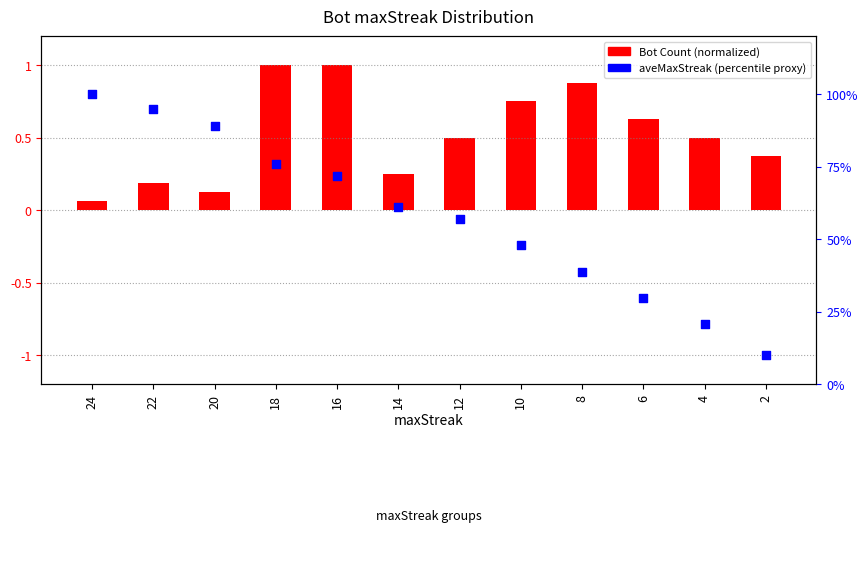

What is the total value across all series at 16?

72.7